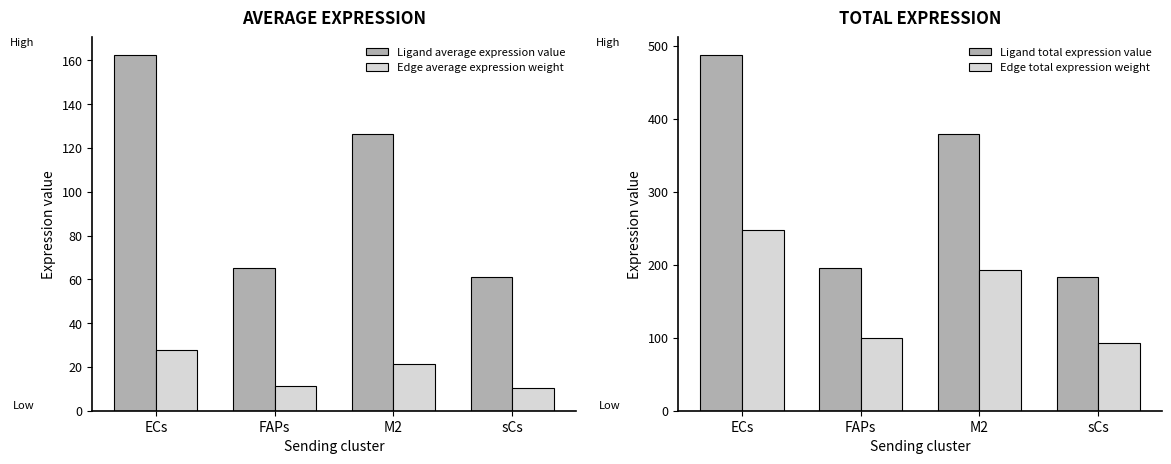

What is the label of the 3rd bar from the right?

FAPs